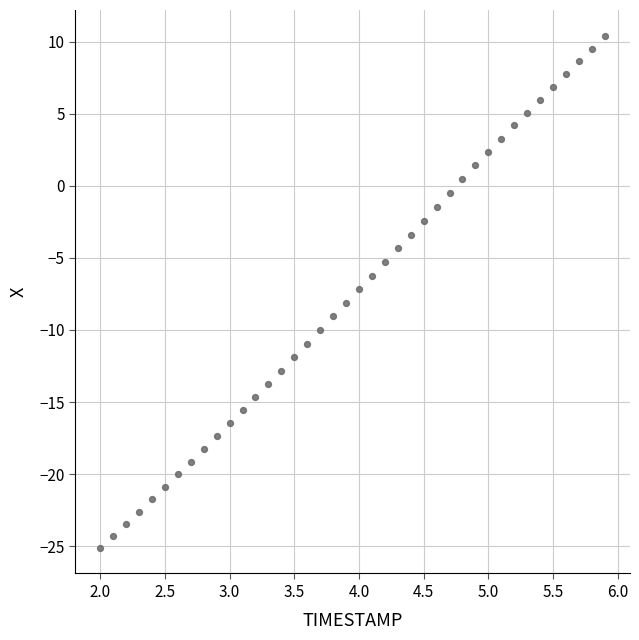

What is the range of Y values (max minus min)?

35.5